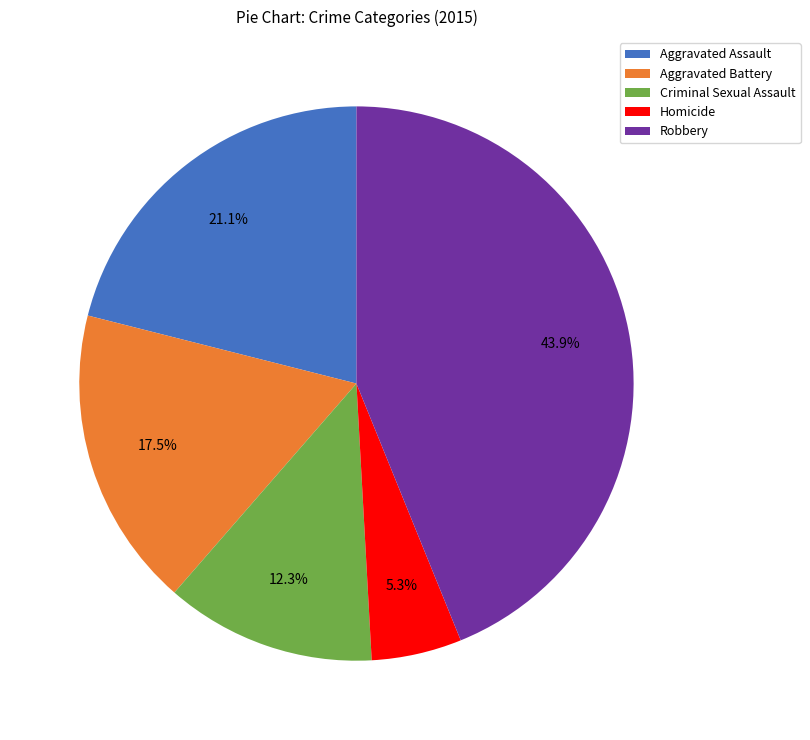

Rank the categories by value from lowest to highest.

Homicide, Criminal Sexual Assault, Aggravated Battery, Aggravated Assault, Robbery